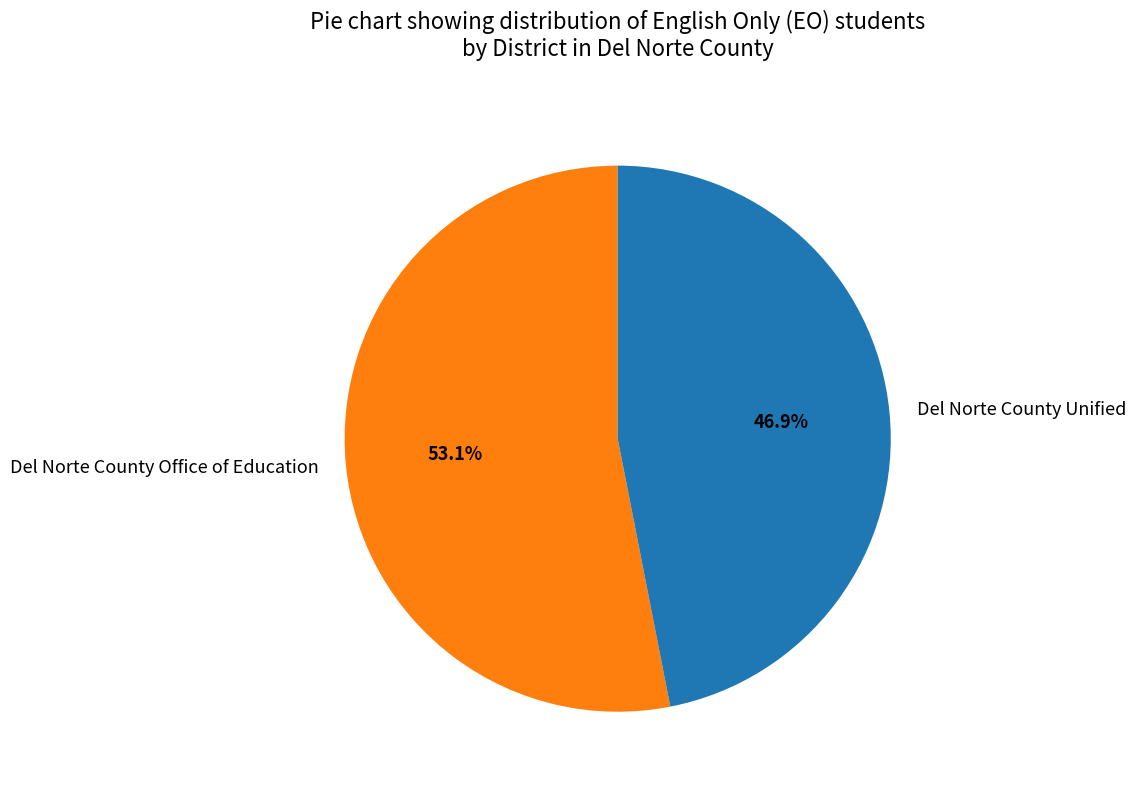

Is there a majority slice in this chart?

Yes